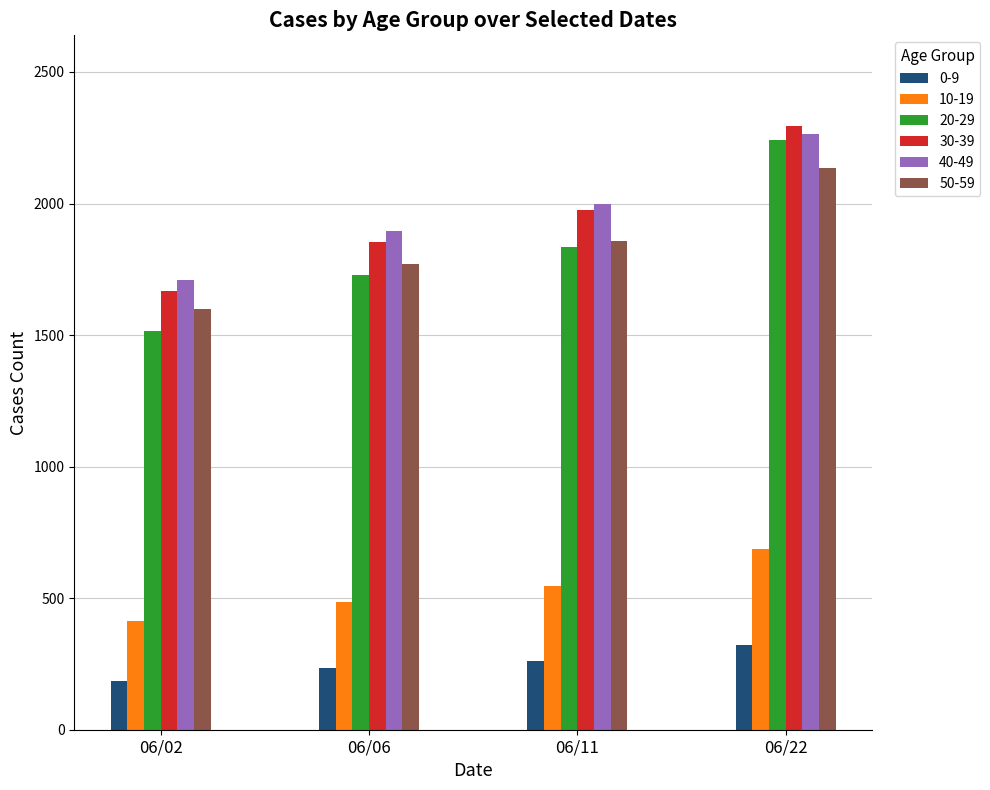

What is the total value across all series at 06/22?

9943